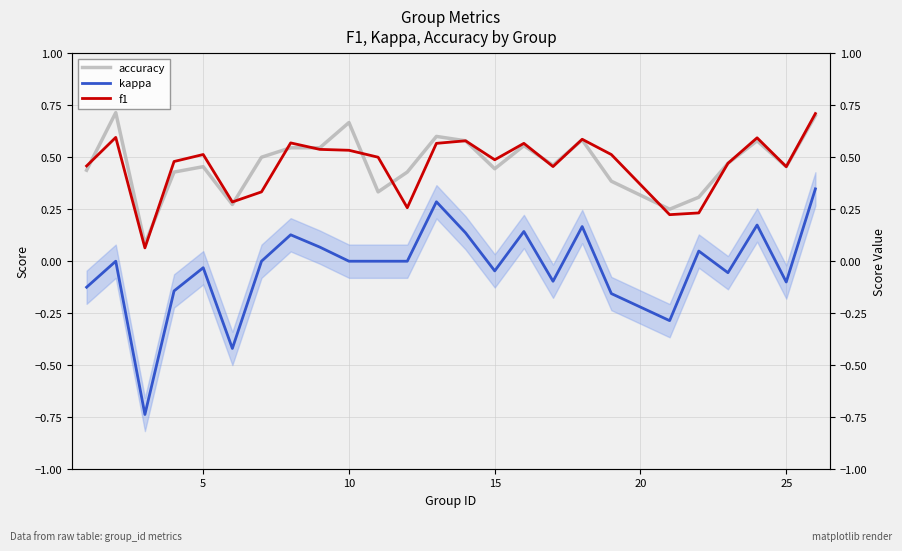

Which series has the largest total across all categories?

accuracy